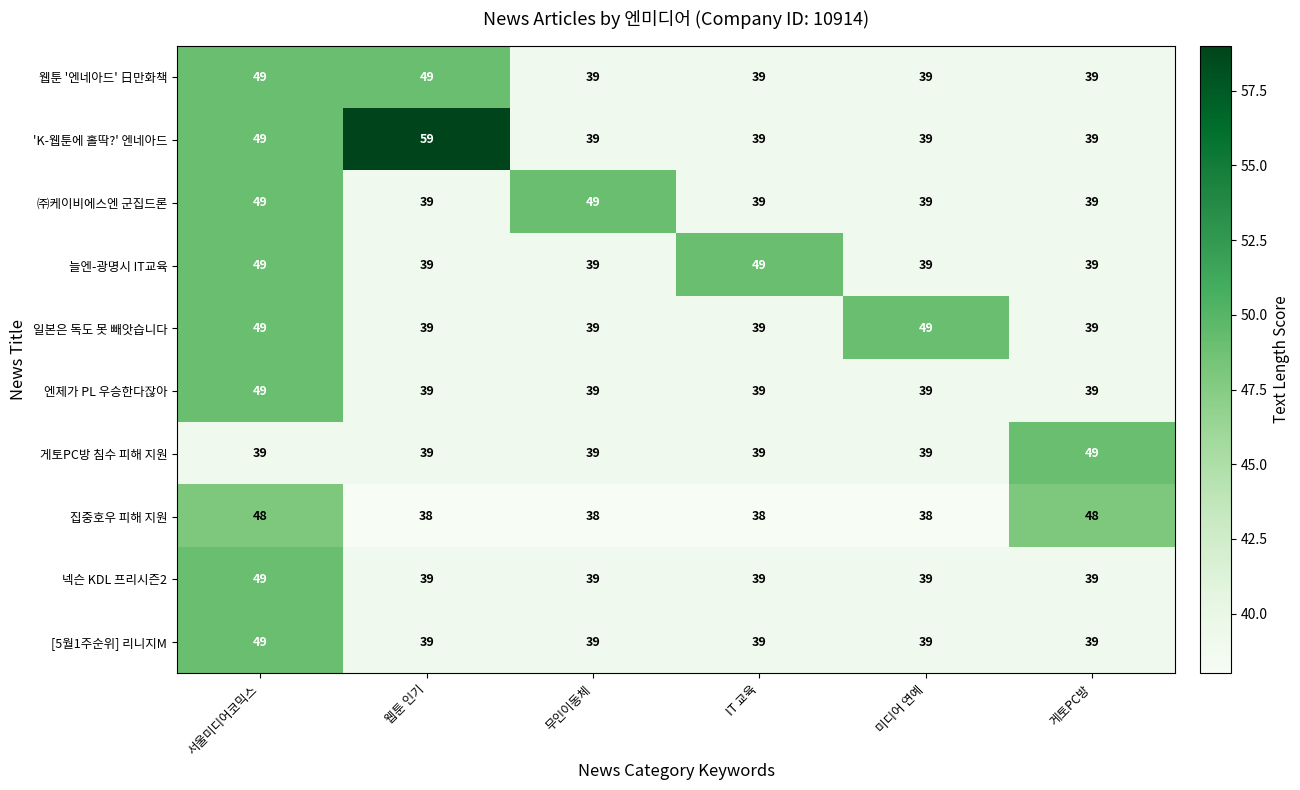

What is the difference between the highest and lowest values at 게토PC방?

10